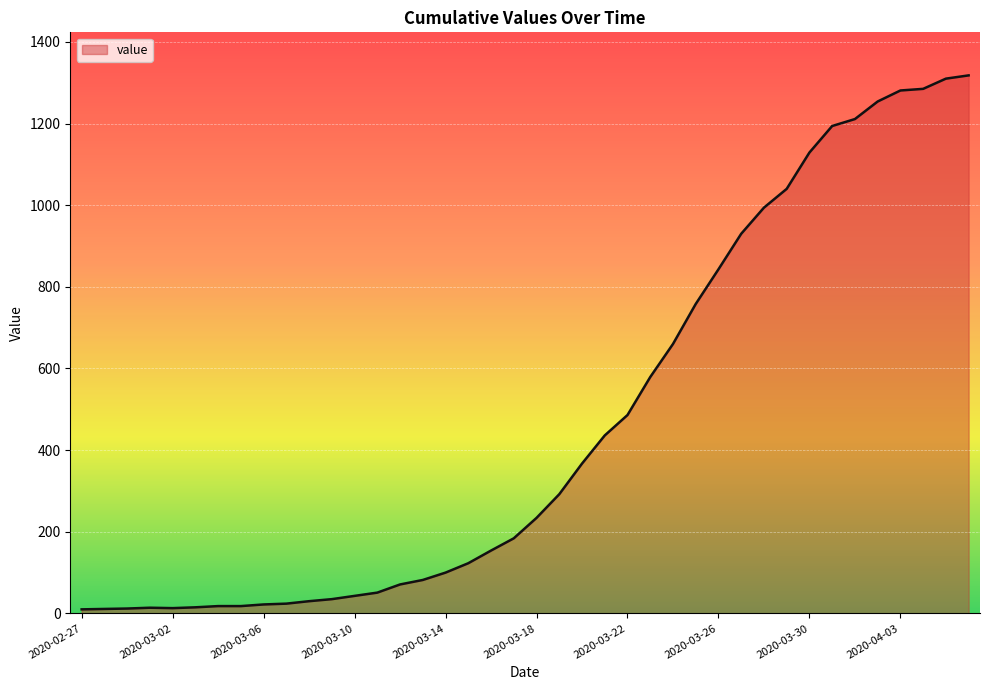

What is the maximum value shown in the chart?

1318